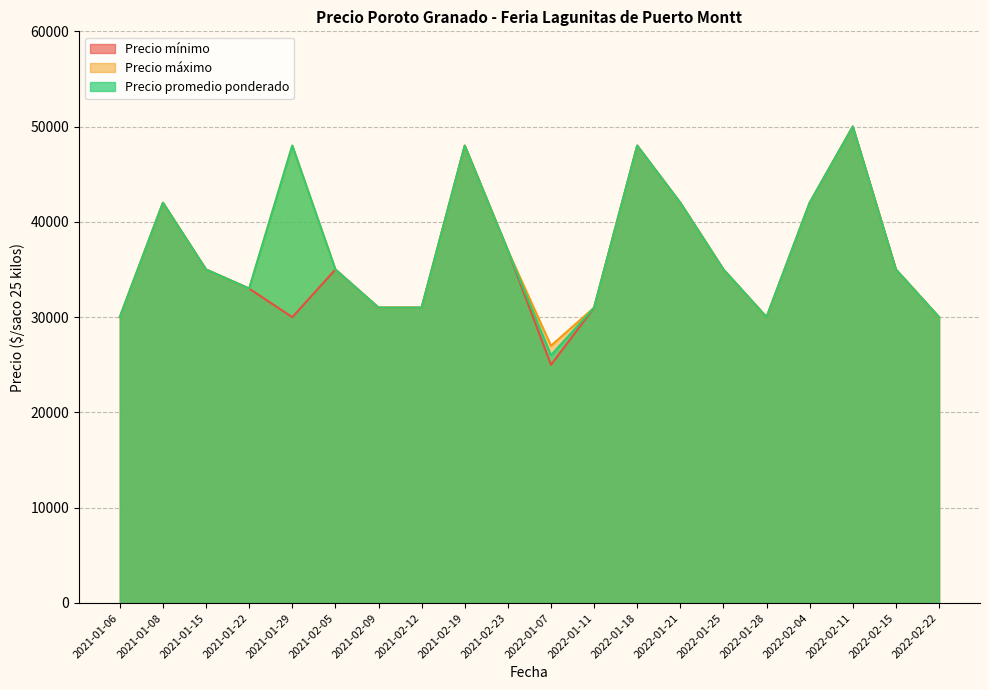

What is the sum of the Precio mínimo values at 2021-01-22 and 2021-02-09?

64000